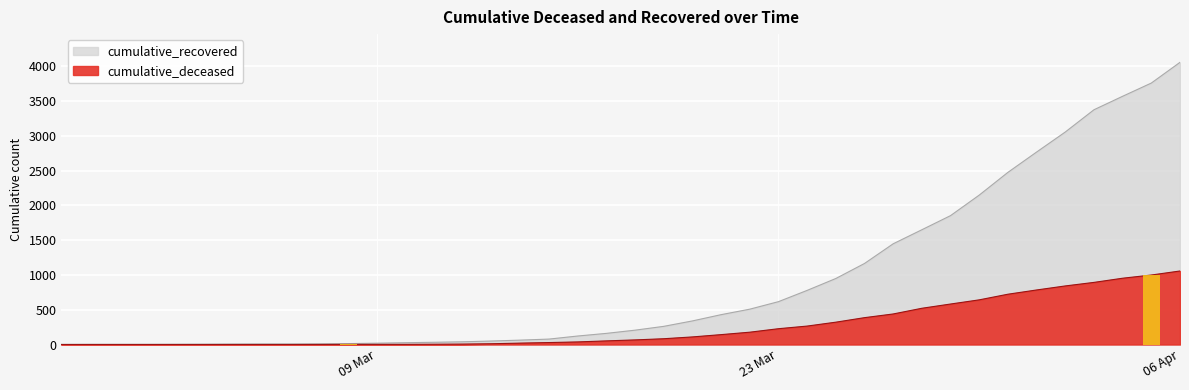

How many values in the cumulative_recovered series are below 206?

20